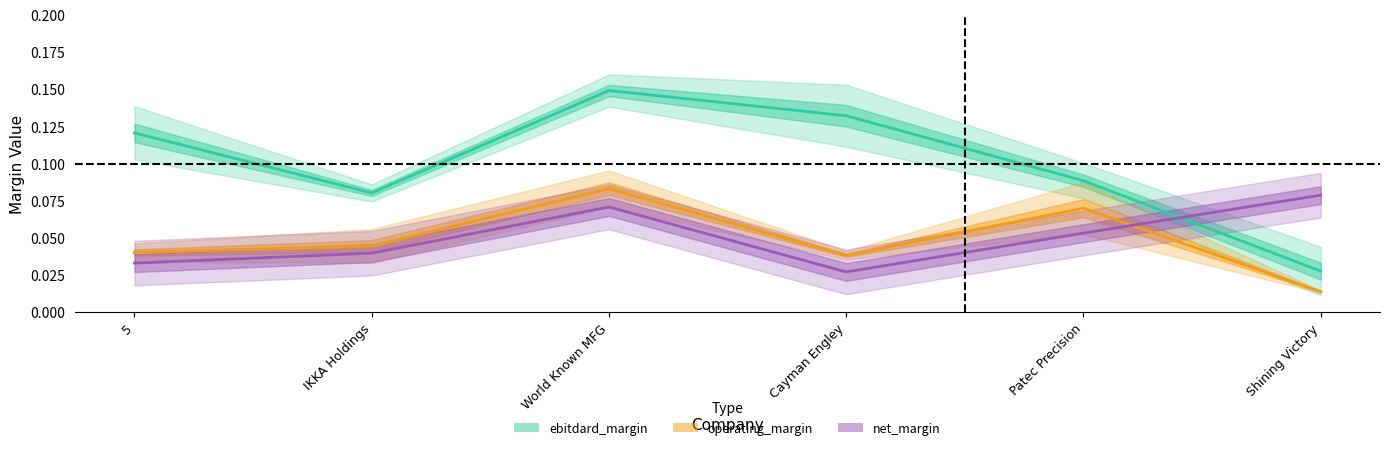

True or false: net_margin has a value of 0.1 at World Known MFG.

True